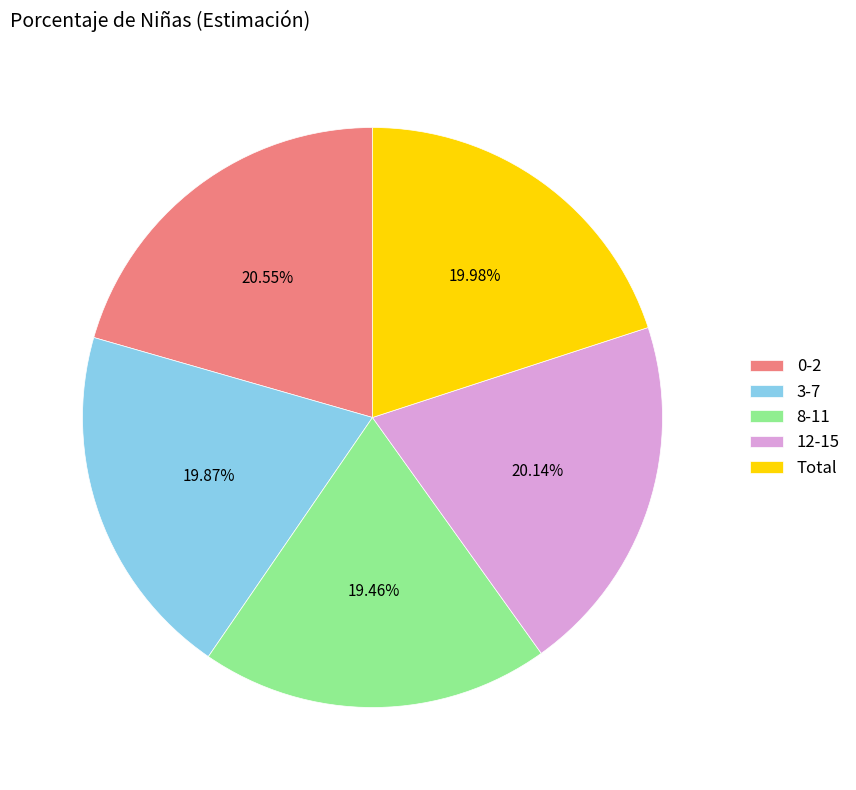

How many slices are in this pie chart?

5